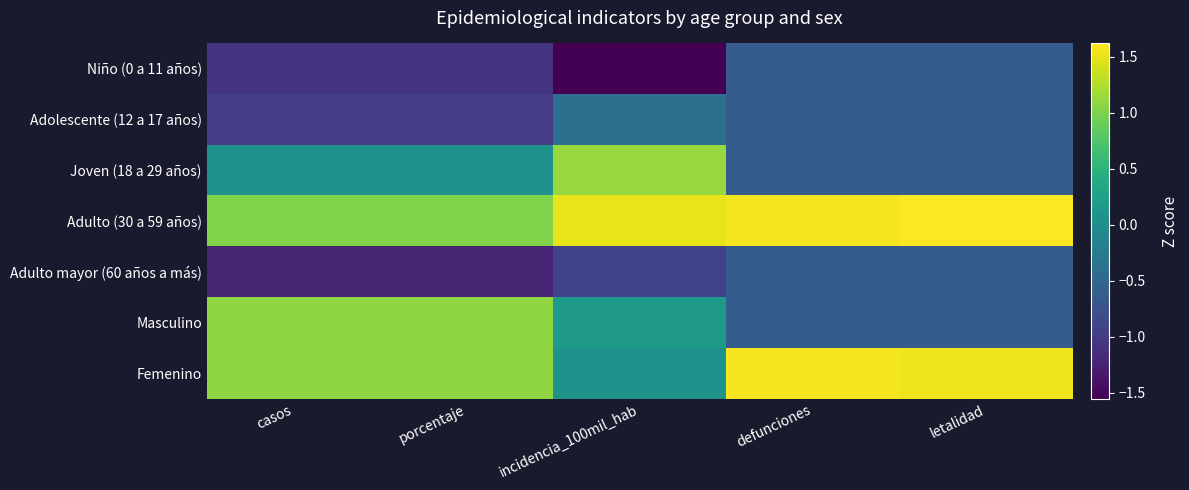

List the series in order of their peak value, lowest first.

Niño (0 a 11 años), Adulto mayor (60 años a más), Adolescente (12 a 17 años), Masculino, Joven (18 a 29 años), Femenino, Adulto (30 a 59 años)